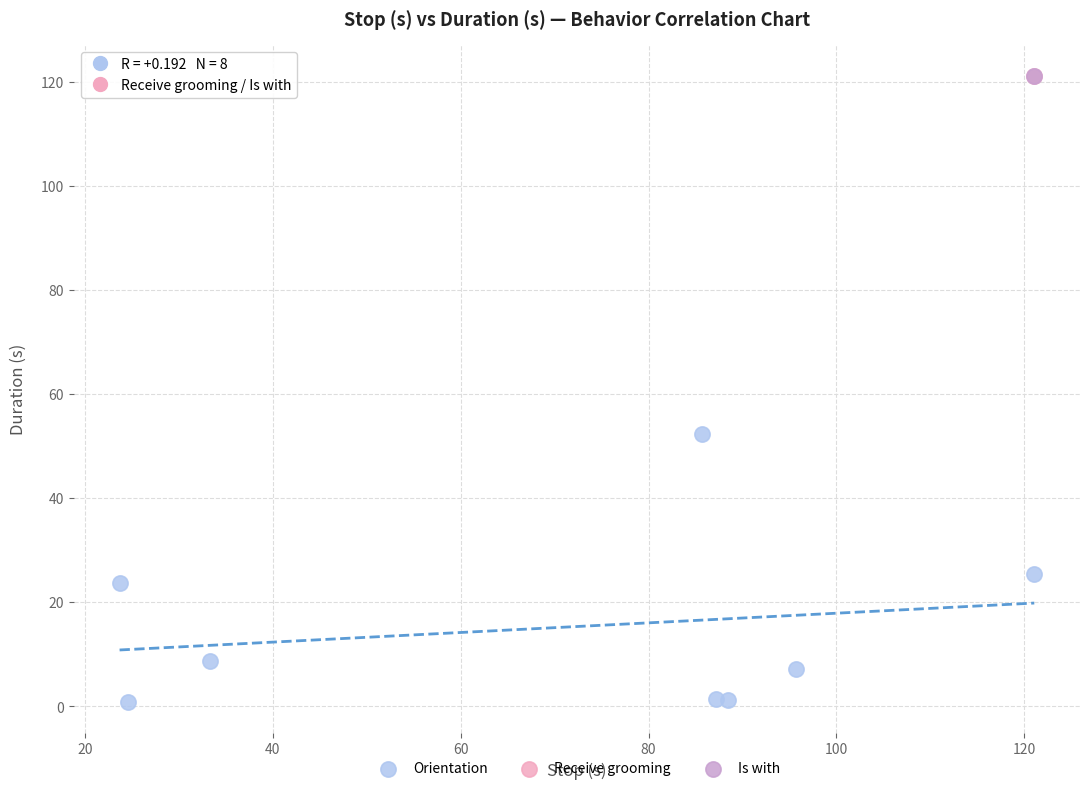

What are all the series names shown in the legend?

Orientation, Receive grooming, Is with